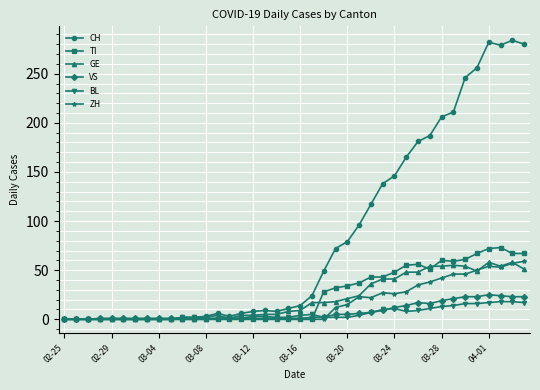

Which series has the widest spread of values?

CH